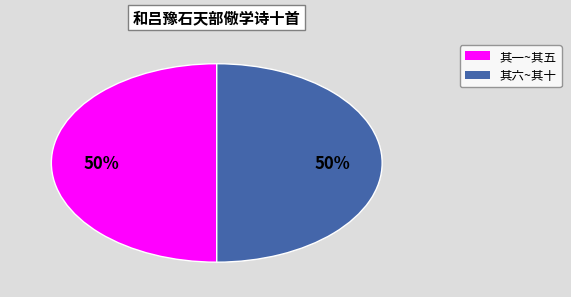

To the nearest percent, what is the average slice percentage?

50%